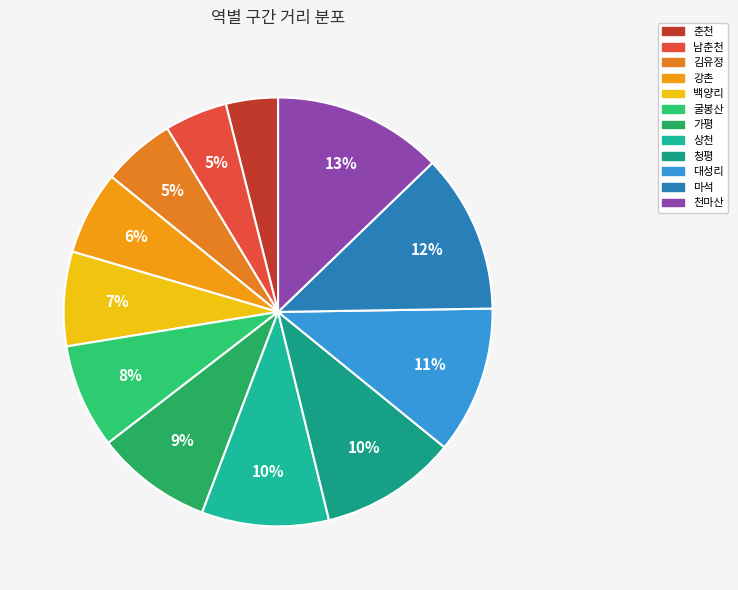

What percentage do 상천 and 백양리 together represent?

16.7%